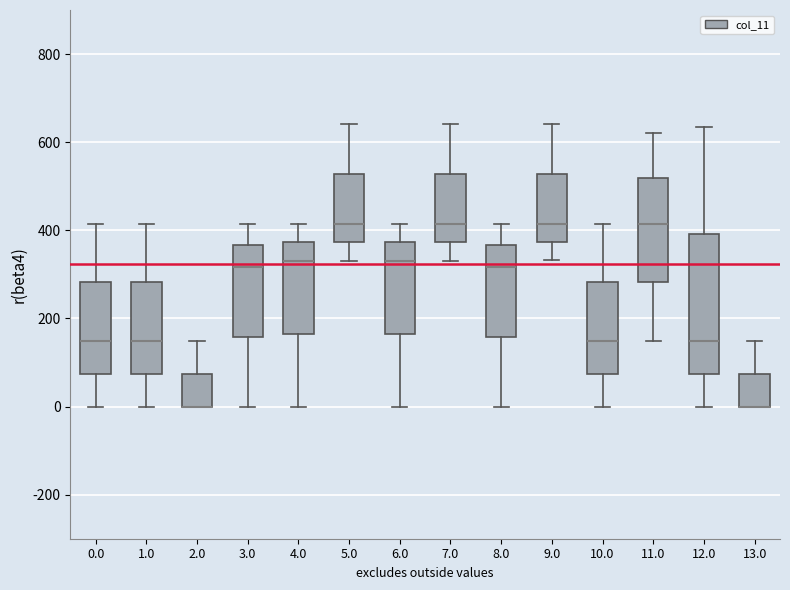

Reading left to right, read every box against the y-axis: the position of its median line, the range the box covers, and the ends of its whiskers. The values are not printed on the chart, so give them approximately, as read against the axis.

0.0: median 140, box 80 to 280, whiskers 0 to 420
1.0: median 140, box 80 to 280, whiskers 0 to 420
2.0: median 0 (drawn on the box's lower edge), box 0 to 80, whiskers 0 to 140
3.0: median 320, box 160 to 360, whiskers 0 to 420
4.0: median 340, box 160 to 380, whiskers 0 to 420
5.0: median 420, box 380 to 520, whiskers 340 to 640
6.0: median 340, box 160 to 380, whiskers 0 to 420
7.0: median 420, box 380 to 520, whiskers 340 to 640
8.0: median 320, box 160 to 360, whiskers 0 to 420
9.0: median 420, box 380 to 520, whiskers 340 to 640
10.0: median 140, box 80 to 280, whiskers 0 to 420
11.0: median 420, box 280 to 520, whiskers 140 to 620
12.0: median 140, box 80 to 400, whiskers 0 to 640
13.0: median 0 (drawn on the box's lower edge), box 0 to 80, whiskers 0 to 140